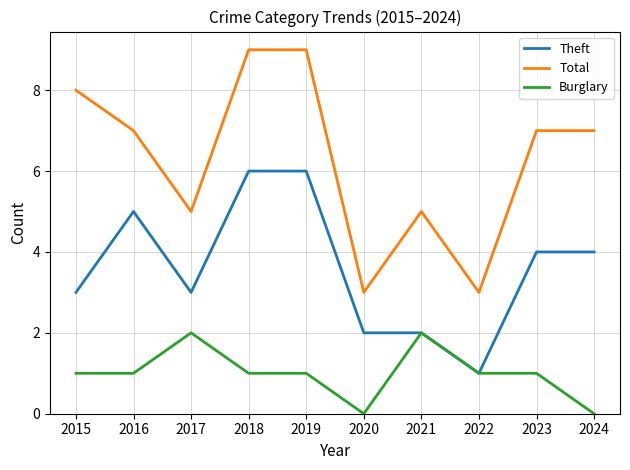

True or false: Burglary and Total intersect in this chart.

False